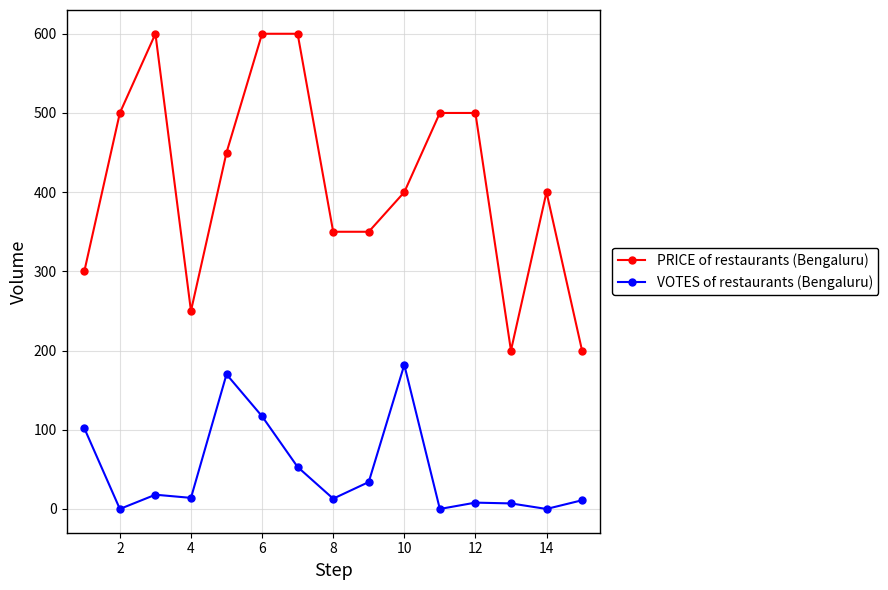

Which series has the largest total across all categories?

PRICE of restaurants (Bengaluru)